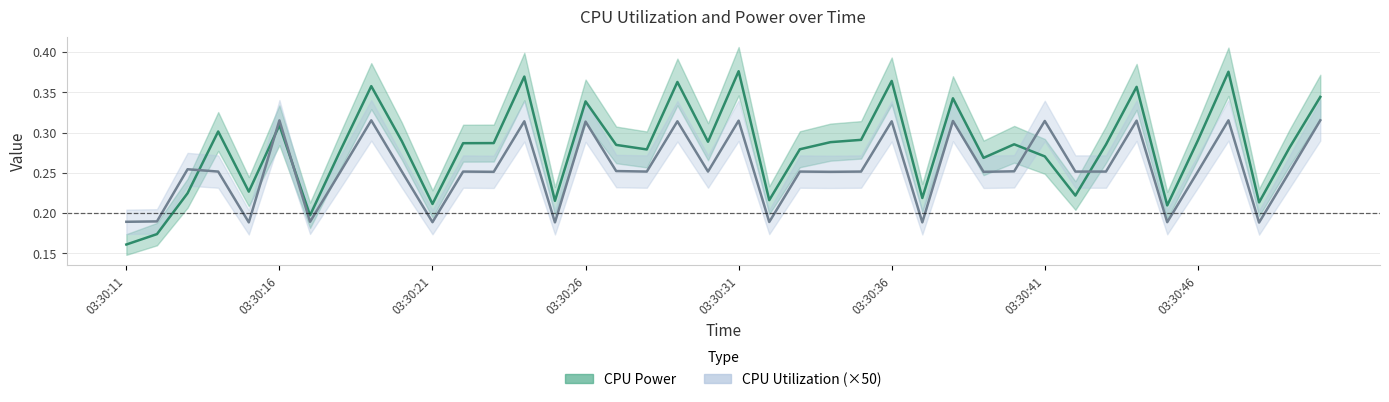

Count the number of categories in the chart.

40